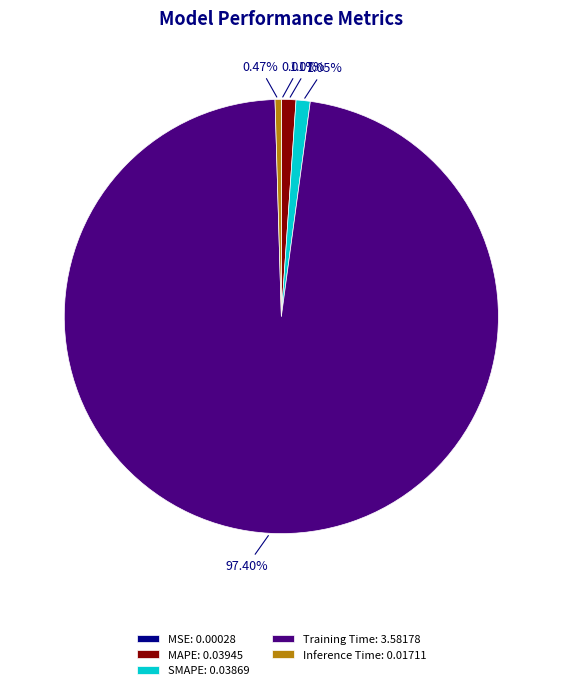

What percentage is the MAPE slice, to the nearest percent?

1%